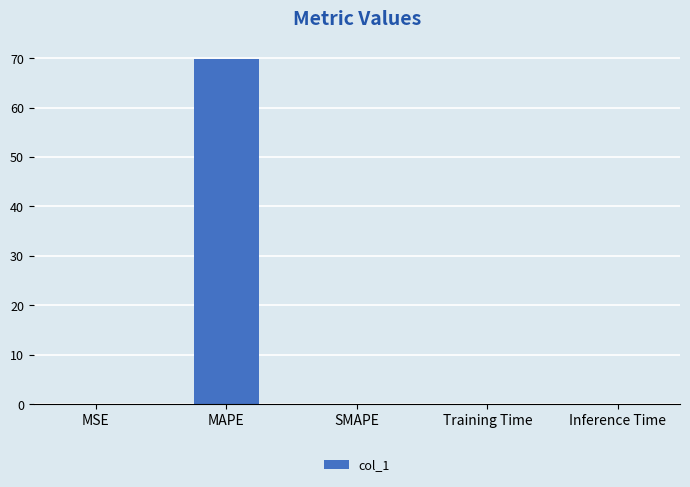

Are the bars horizontal?

No